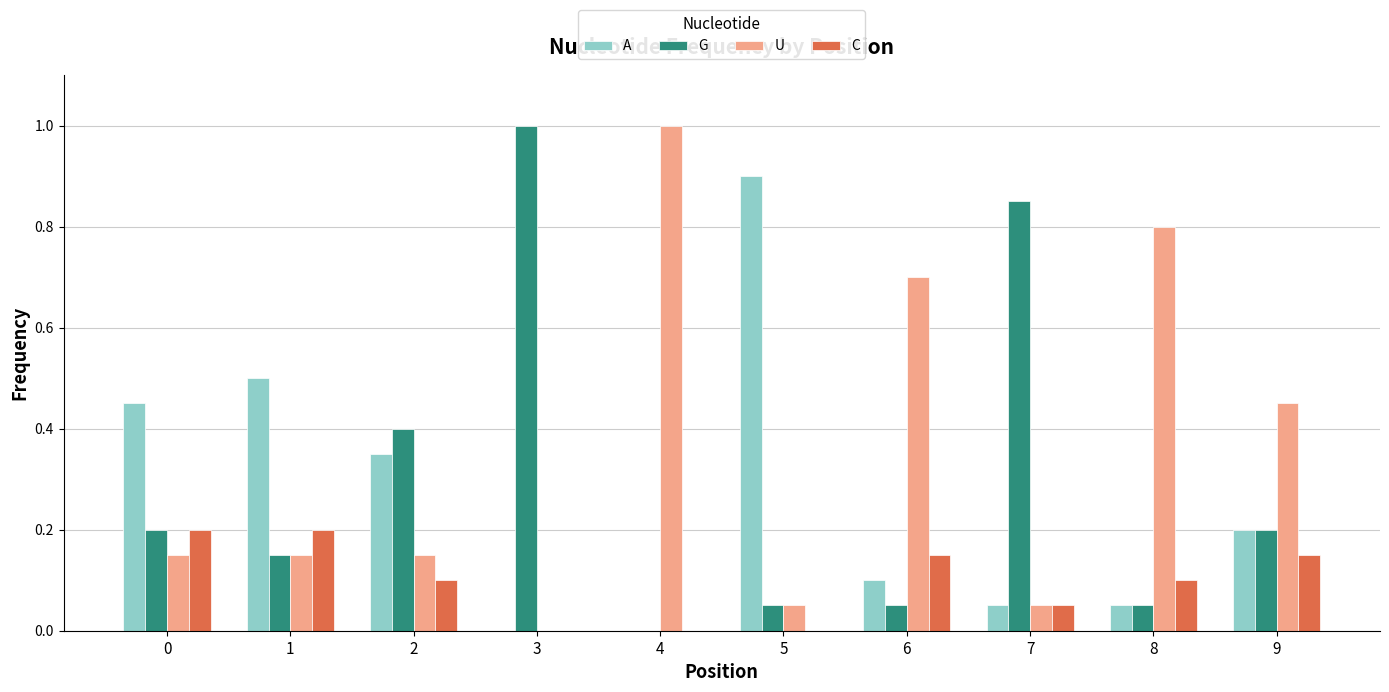

What is the sum of all A values?

2.6